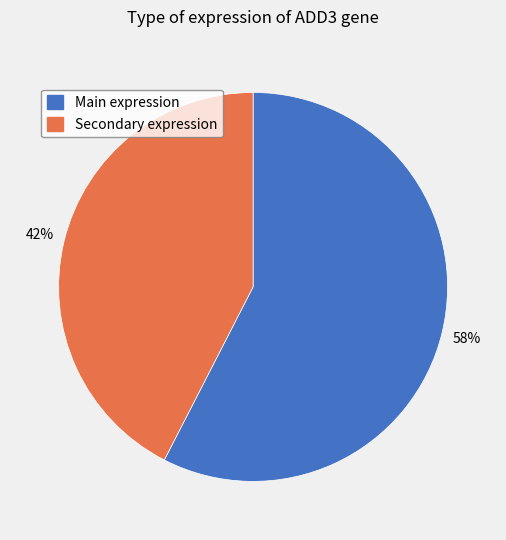

To the nearest percent, what is the average slice percentage?

50%